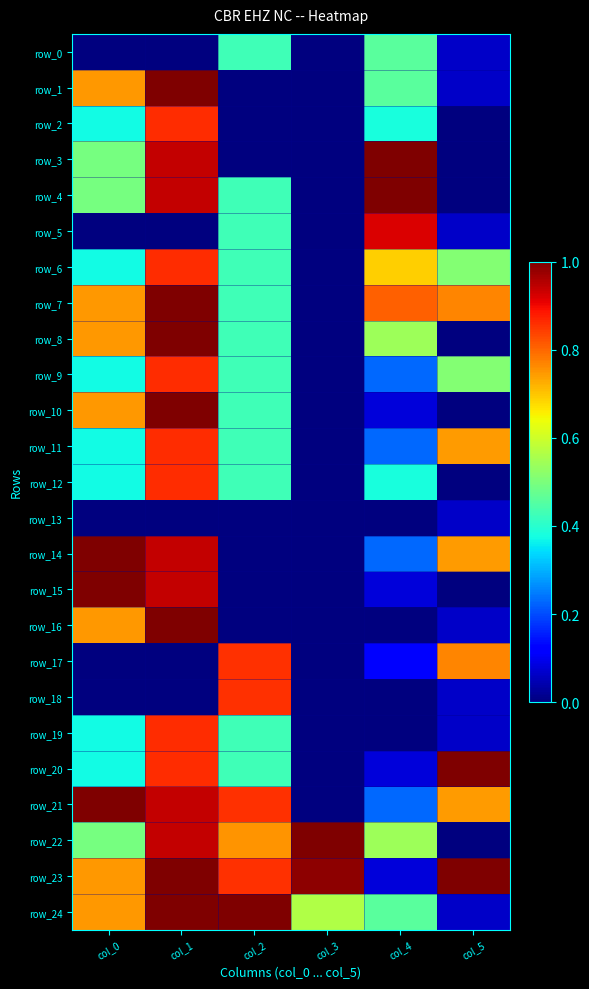

What is the sum of all row_17 values?

1.7